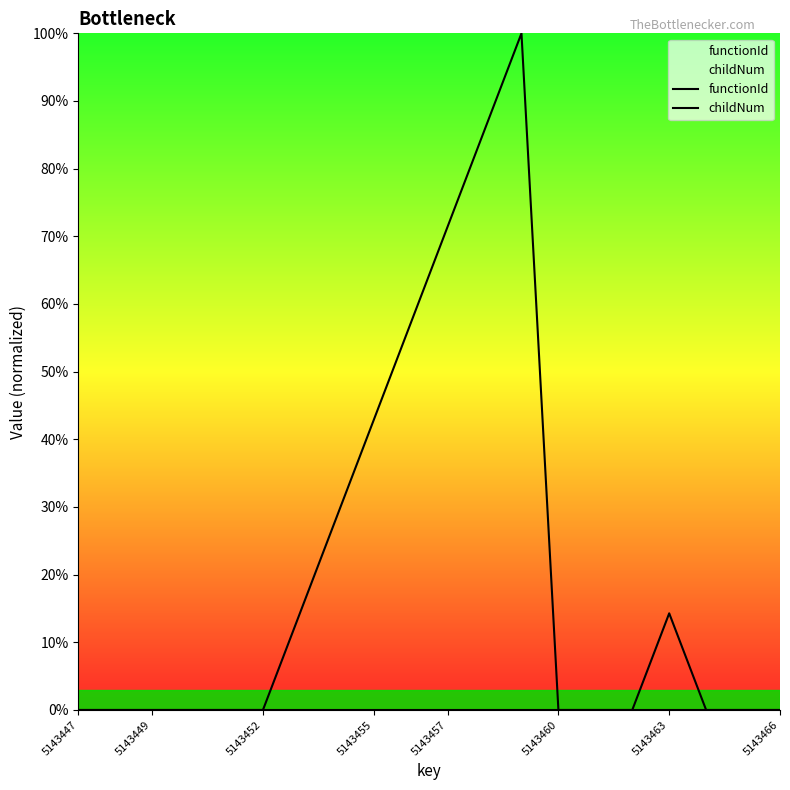

Does the chart display data point markers on the line(s)?

No